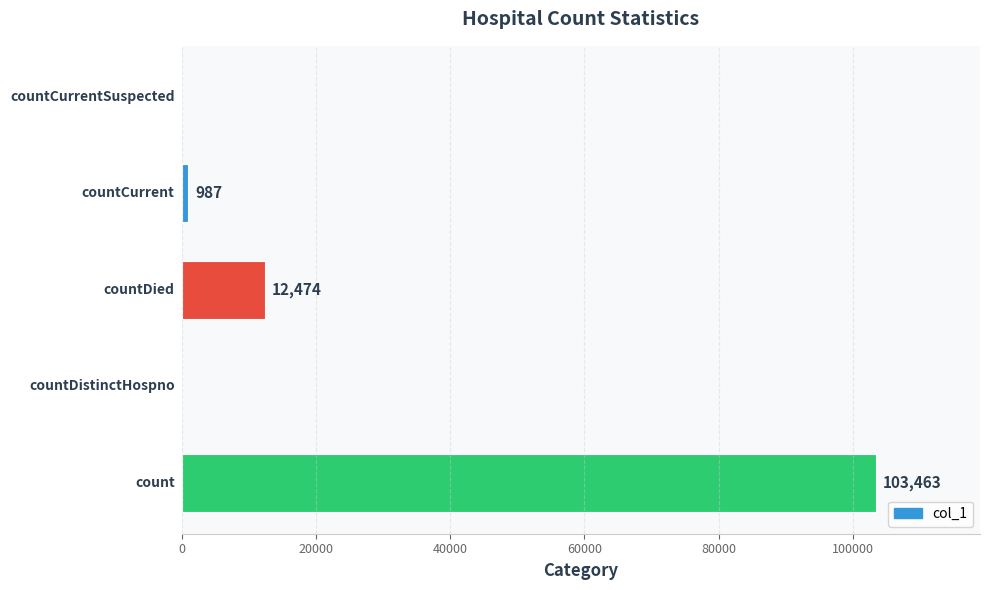

What is the sum of all values?

116924